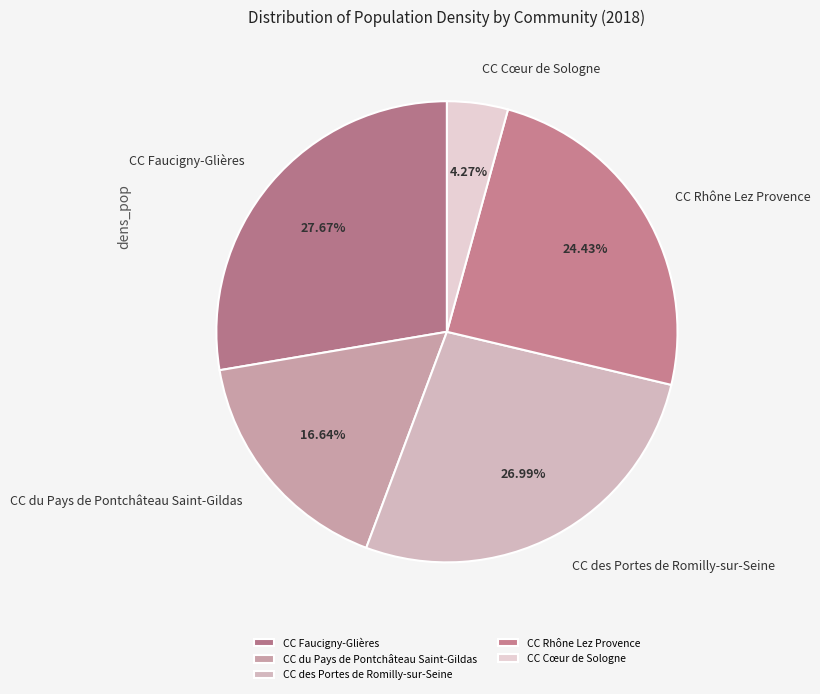

Which has a higher value, CC Rhône Lez Provence or CC des Portes de Romilly-sur-Seine?

CC des Portes de Romilly-sur-Seine